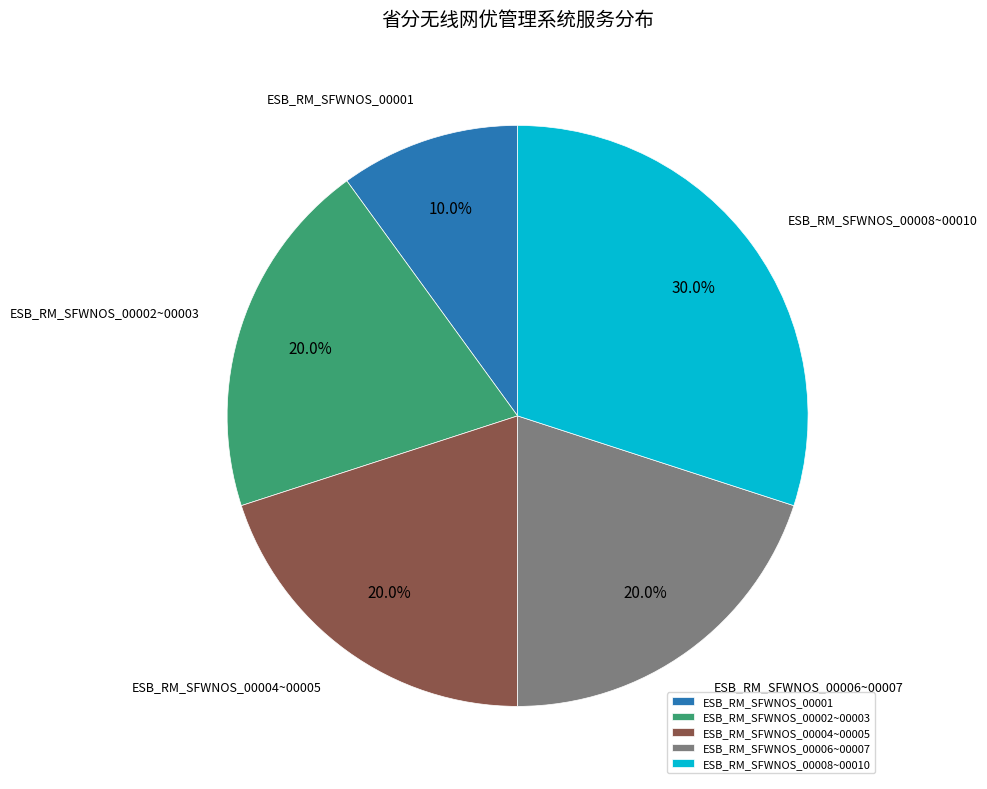

How much of the chart is everything except ESB_RM_SFWNOS_00004~00005?

80.0%